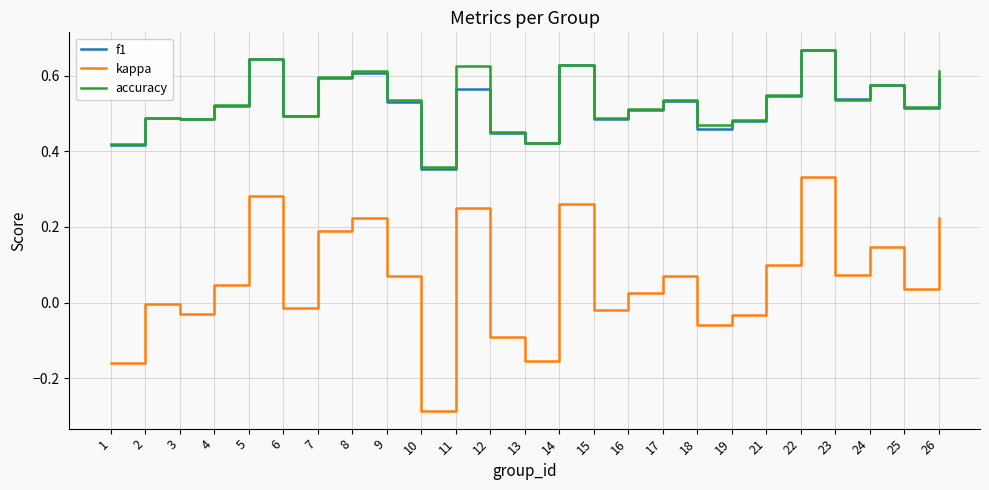

Which category has the highest value in the accuracy series?

22